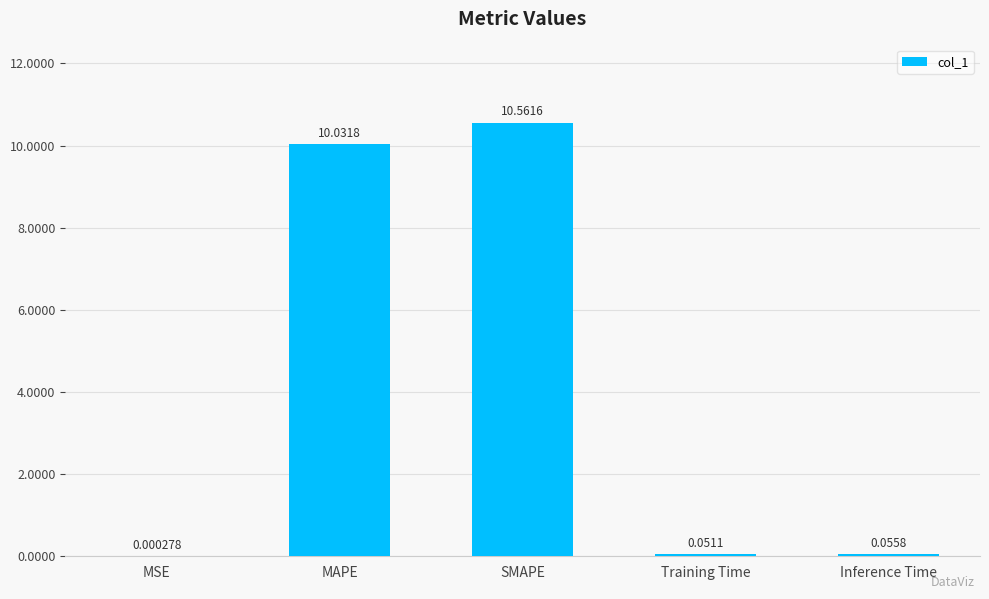

What is the sum of all values?

20.7